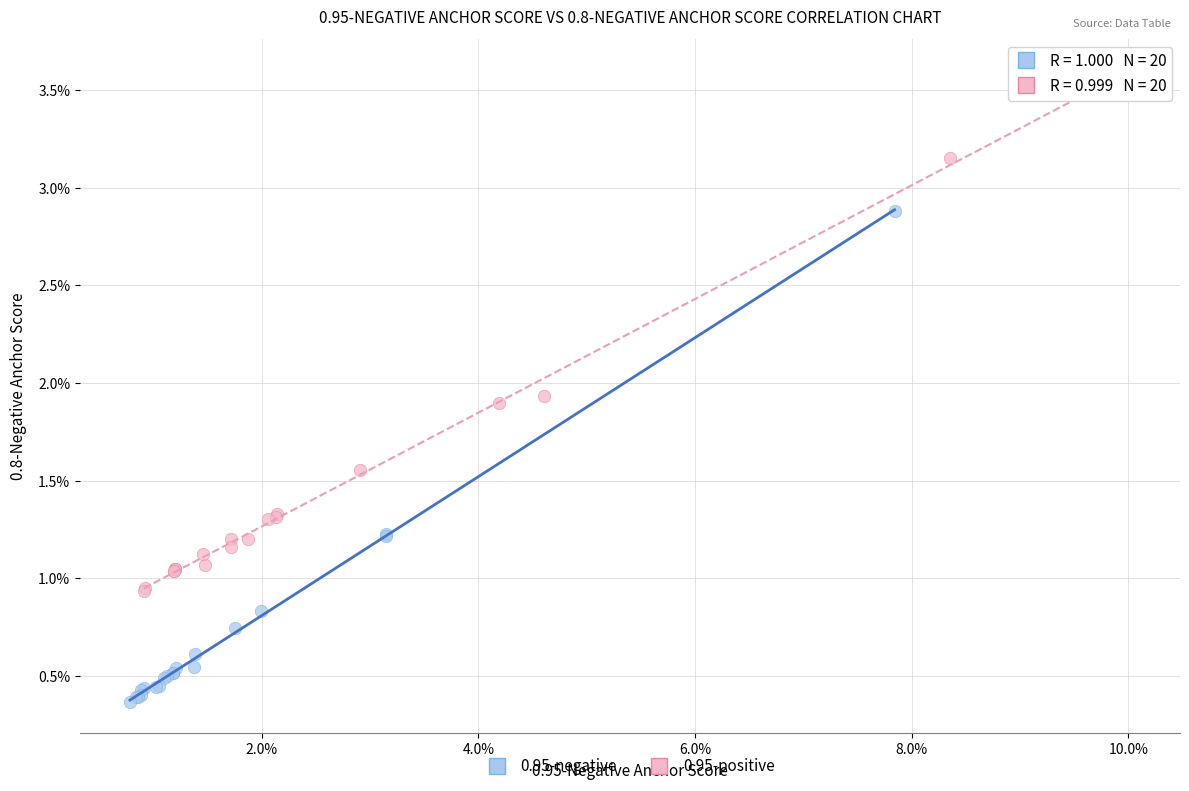

Which series contains the highest Y value?

0.95-positive